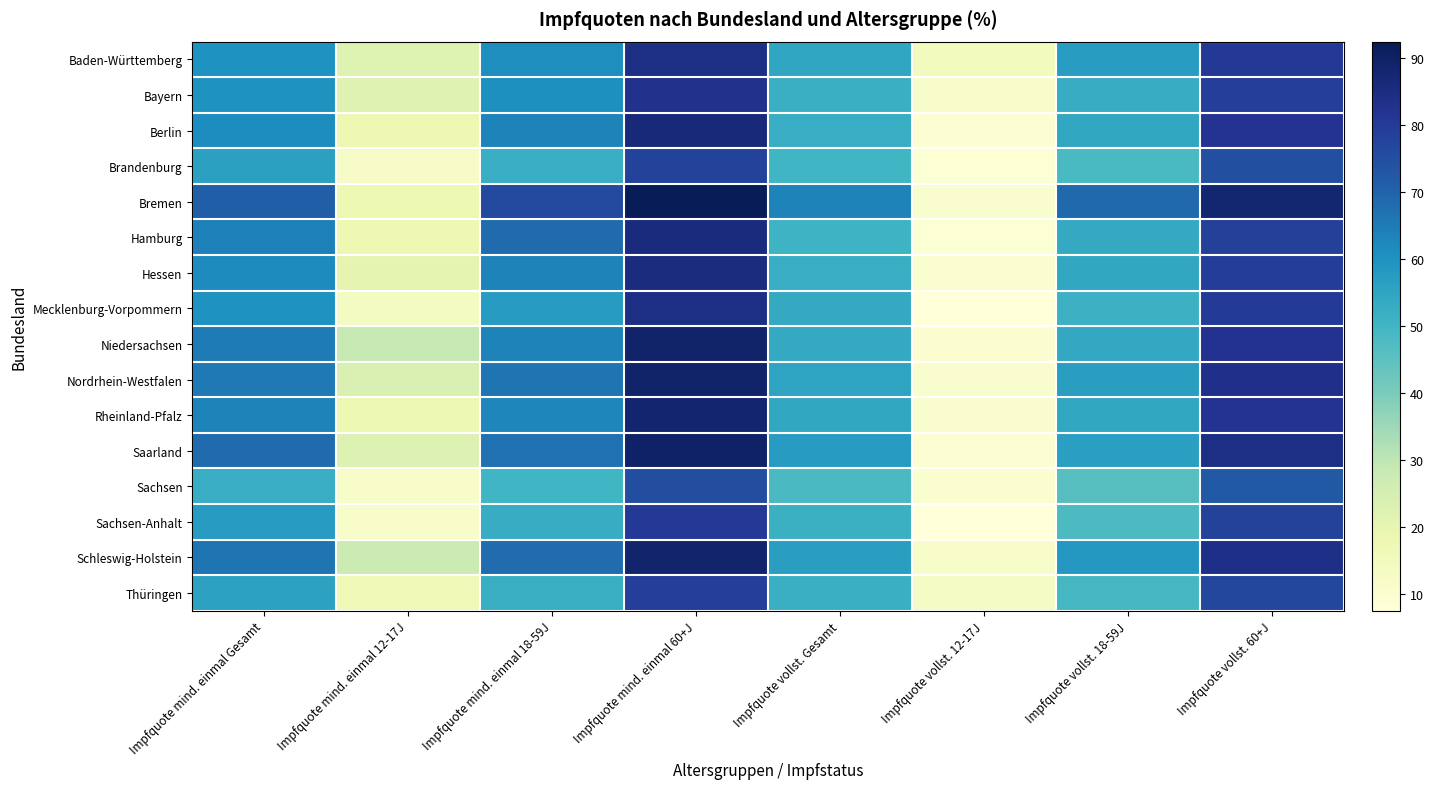

Reading left to right, transcribe all the data shown in this chart.

Baden-Württemberg: Impfquote mind. einmal Gesamt=60.2	Impfquote mind. einmal 12-17J=22.2	Impfquote mind. einmal 18-59J=61.1	Impfquote mind. einmal 60+J=84.5	Impfquote vollst. Gesamt=54.4	Impfquote vollst. 12-17J=14.6	Impfquote vollst. 18-59J=57.0	Impfquote vollst. 60+J=80.3
Bayern: Impfquote mind. einmal Gesamt=59.8	Impfquote mind. einmal 12-17J=21.9	Impfquote mind. einmal 18-59J=60.7	Impfquote mind. einmal 60+J=83.2	Impfquote vollst. Gesamt=51.8	Impfquote vollst. 12-17J=11.3	Impfquote vollst. 18-59J=52.9	Impfquote vollst. 60+J=78.9
Berlin: Impfquote mind. einmal Gesamt=61.4	Impfquote mind. einmal 12-17J=17.5	Impfquote mind. einmal 18-59J=63.4	Impfquote mind. einmal 60+J=86.5	Impfquote vollst. Gesamt=52.6	Impfquote vollst. 12-17J=9.3	Impfquote vollst. 18-59J=54.2	Impfquote vollst. 60+J=82.1
Brandenburg: Impfquote mind. einmal Gesamt=56.2	Impfquote mind. einmal 12-17J=12.4	Impfquote mind. einmal 18-59J=52.6	Impfquote mind. einmal 60+J=78.2	Impfquote vollst. Gesamt=50.0	Impfquote vollst. 12-17J=9.0	Impfquote vollst. 18-59J=48.6	Impfquote vollst. 60+J=74.7
Bremen: Impfquote mind. einmal Gesamt=71.0	Impfquote mind. einmal 12-17J=17.8	Impfquote mind. einmal 18-59J=76.0	Impfquote mind. einmal 60+J=92.5	Impfquote vollst. Gesamt=63.3	Impfquote vollst. 12-17J=11.0	Impfquote vollst. 18-59J=68.6	Impfquote vollst. 60+J=88.0
Hamburg: Impfquote mind. einmal Gesamt=64.2	Impfquote mind. einmal 12-17J=17.5	Impfquote mind. einmal 18-59J=68.3	Impfquote mind. einmal 60+J=85.6	Impfquote vollst. Gesamt=50.8	Impfquote vollst. 12-17J=9.0	Impfquote vollst. 18-59J=53.4	Impfquote vollst. 60+J=78.6
Hessen: Impfquote mind. einmal Gesamt=61.9	Impfquote mind. einmal 12-17J=20.2	Impfquote mind. einmal 18-59J=63.4	Impfquote mind. einmal 60+J=85.5	Impfquote vollst. Gesamt=52.5	Impfquote vollst. 12-17J=10.2	Impfquote vollst. 18-59J=54.0	Impfquote vollst. 60+J=79.5
Mecklenburg-Vorpommern: Impfquote mind. einmal Gesamt=60.2	Impfquote mind. einmal 12-17J=13.6	Impfquote mind. einmal 18-59J=57.5	Impfquote mind. einmal 60+J=84.3	Impfquote vollst. Gesamt=53.4	Impfquote vollst. 12-17J=7.5	Impfquote vollst. 18-59J=51.0	Impfquote vollst. 60+J=80.0
Niedersachsen: Impfquote mind. einmal Gesamt=65.0	Impfquote mind. einmal 12-17J=28.6	Impfquote mind. einmal 18-59J=63.6	Impfquote mind. einmal 60+J=89.1	Impfquote vollst. Gesamt=53.6	Impfquote vollst. 12-17J=10.1	Impfquote vollst. 18-59J=53.7	Impfquote vollst. 60+J=82.3
Nordrhein-Westfalen: Impfquote mind. einmal Gesamt=65.5	Impfquote mind. einmal 12-17J=23.4	Impfquote mind. einmal 18-59J=66.3	Impfquote mind. einmal 60+J=89.0	Impfquote vollst. Gesamt=55.3	Impfquote vollst. 12-17J=10.7	Impfquote vollst. 18-59J=56.7	Impfquote vollst. 60+J=83.3
Rheinland-Pfalz: Impfquote mind. einmal Gesamt=63.4	Impfquote mind. einmal 12-17J=18.1	Impfquote mind. einmal 18-59J=62.7	Impfquote mind. einmal 60+J=88.3	Impfquote vollst. Gesamt=54.1	Impfquote vollst. 12-17J=10.7	Impfquote vollst. 18-59J=54.3	Impfquote vollst. 60+J=82.0
Saarland: Impfquote mind. einmal Gesamt=68.3	Impfquote mind. einmal 12-17J=22.6	Impfquote mind. einmal 18-59J=67.0	Impfquote mind. einmal 60+J=89.8	Impfquote vollst. Gesamt=57.5	Impfquote vollst. 12-17J=9.2	Impfquote vollst. 18-59J=56.6	Impfquote vollst. 60+J=84.2
Sachsen: Impfquote mind. einmal Gesamt=52.5	Impfquote mind. einmal 12-17J=11.9	Impfquote mind. einmal 18-59J=50.0	Impfquote mind. einmal 60+J=75.1	Impfquote vollst. Gesamt=48.2	Impfquote vollst. 12-17J=10.4	Impfquote vollst. 18-59J=46.2	Impfquote vollst. 60+J=72.3
Sachsen-Anhalt: Impfquote mind. einmal Gesamt=57.6	Impfquote mind. einmal 12-17J=11.6	Impfquote mind. einmal 18-59J=52.7	Impfquote mind. einmal 60+J=80.3	Impfquote vollst. Gesamt=51.6	Impfquote vollst. 12-17J=7.8	Impfquote vollst. 18-59J=47.7	Impfquote vollst. 60+J=77.6
Schleswig-Holstein: Impfquote mind. einmal Gesamt=66.3	Impfquote mind. einmal 12-17J=27.3	Impfquote mind. einmal 18-59J=68.1	Impfquote mind. einmal 60+J=88.8	Impfquote vollst. Gesamt=56.8	Impfquote vollst. 12-17J=11.9	Impfquote vollst. 18-59J=58.4	Impfquote vollst. 60+J=83.9
Thüringen: Impfquote mind. einmal Gesamt=55.9	Impfquote mind. einmal 12-17J=16.4	Impfquote mind. einmal 18-59J=52.1	Impfquote mind. einmal 60+J=79.0	Impfquote vollst. Gesamt=51.8	Impfquote vollst. 12-17J=12.9	Impfquote vollst. 18-59J=49.3	Impfquote vollst. 60+J=76.7